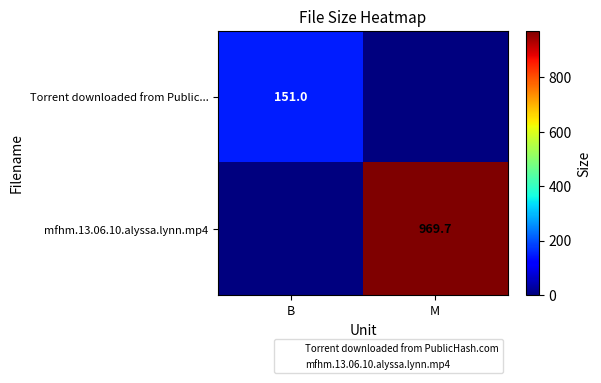

True or false: Torrent downloaded from Public... has a value of 76.0 at B.

False